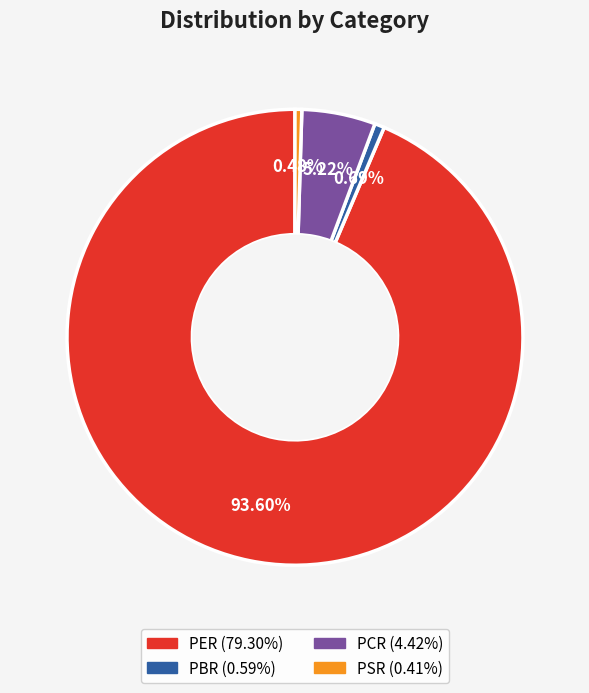

How many segments does this pie chart have?

4